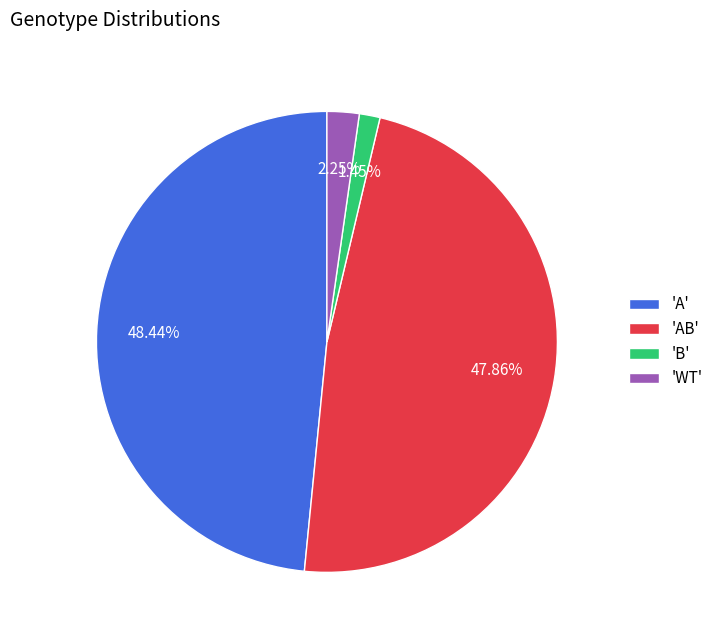

How many segments does this pie chart have?

4